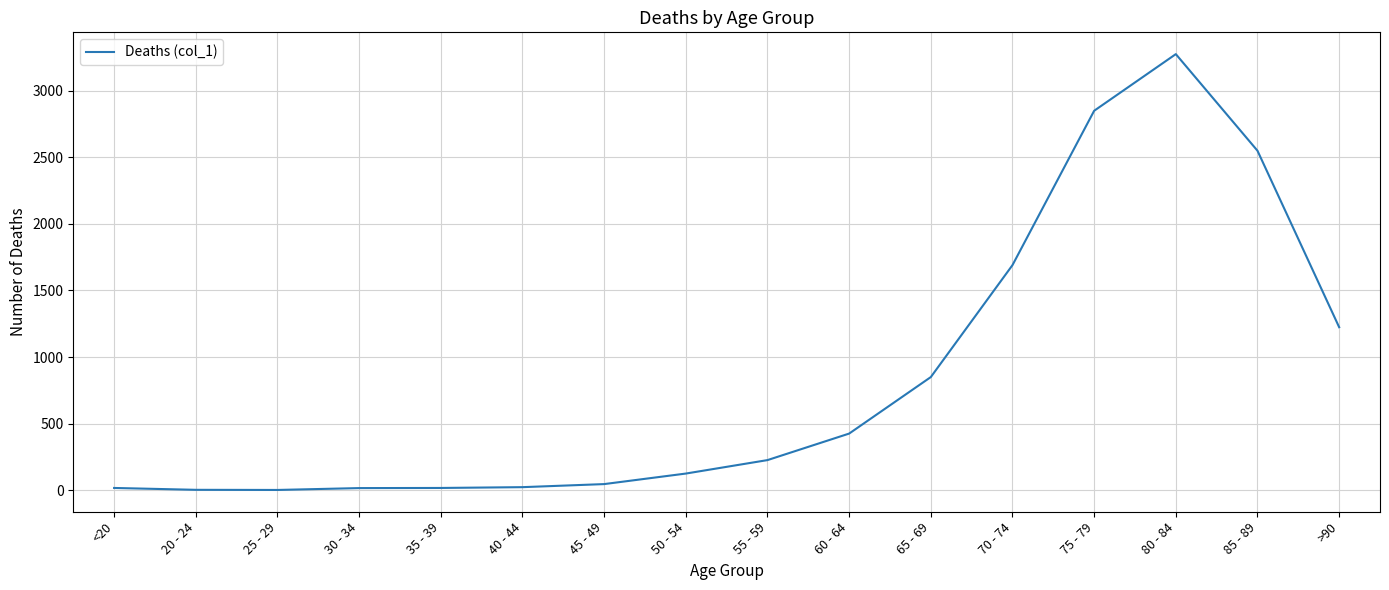

What is the sum of the values at 85 - 89 and 50 - 54?

2674